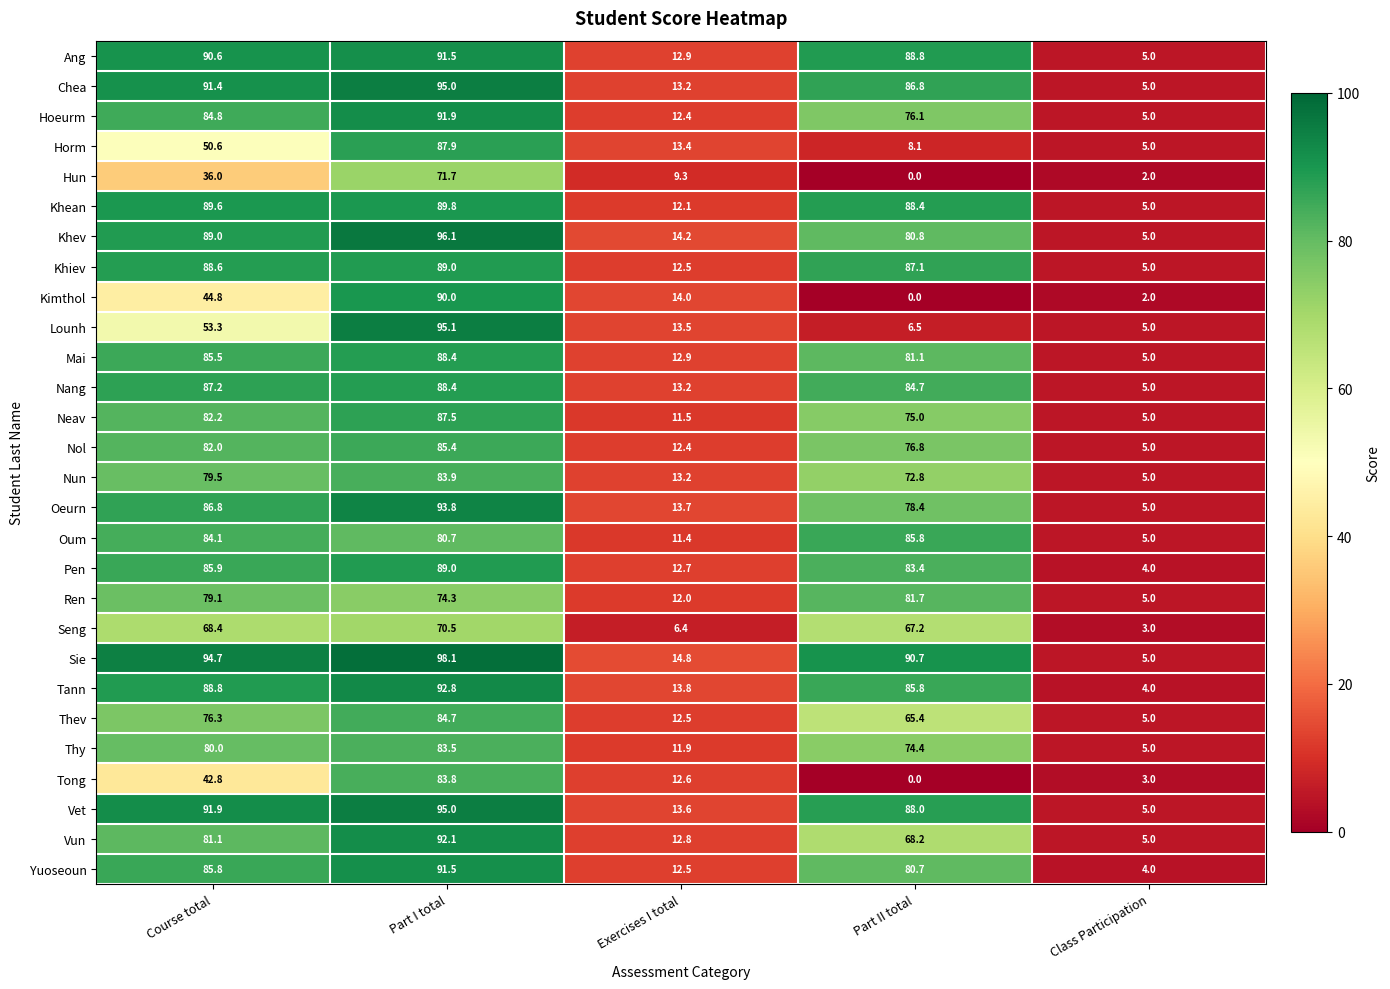

Where is Kimthol nearest to the value 45?

Course total